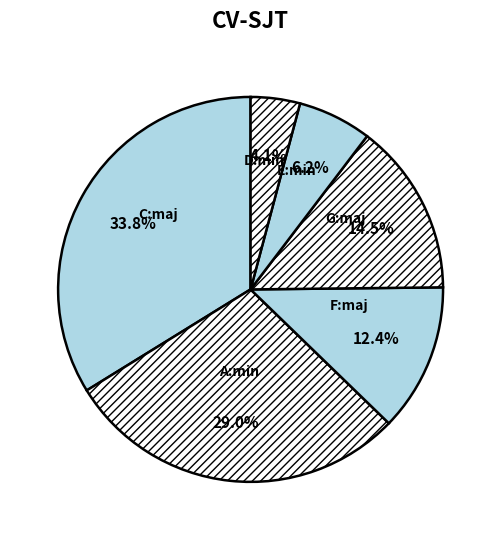

How many slices are in this pie chart?

6